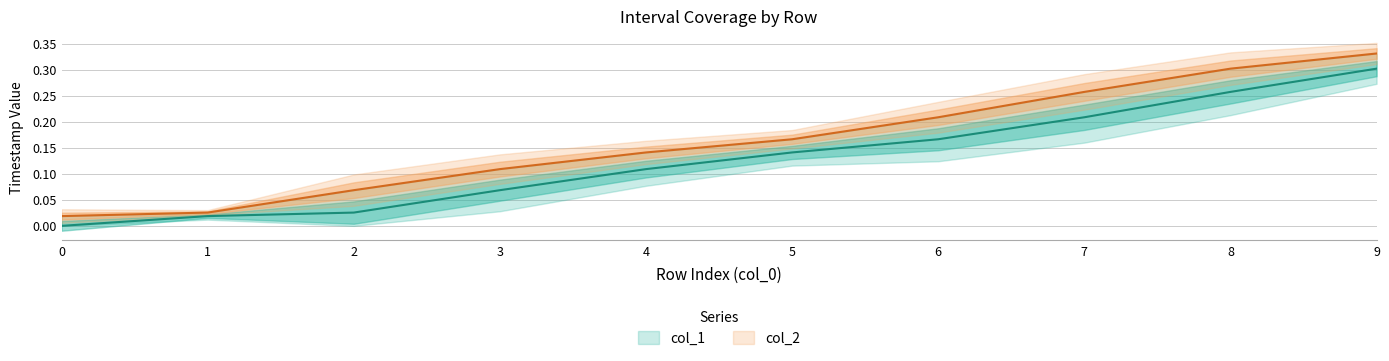

Which has a higher value, 0 or 1?

1